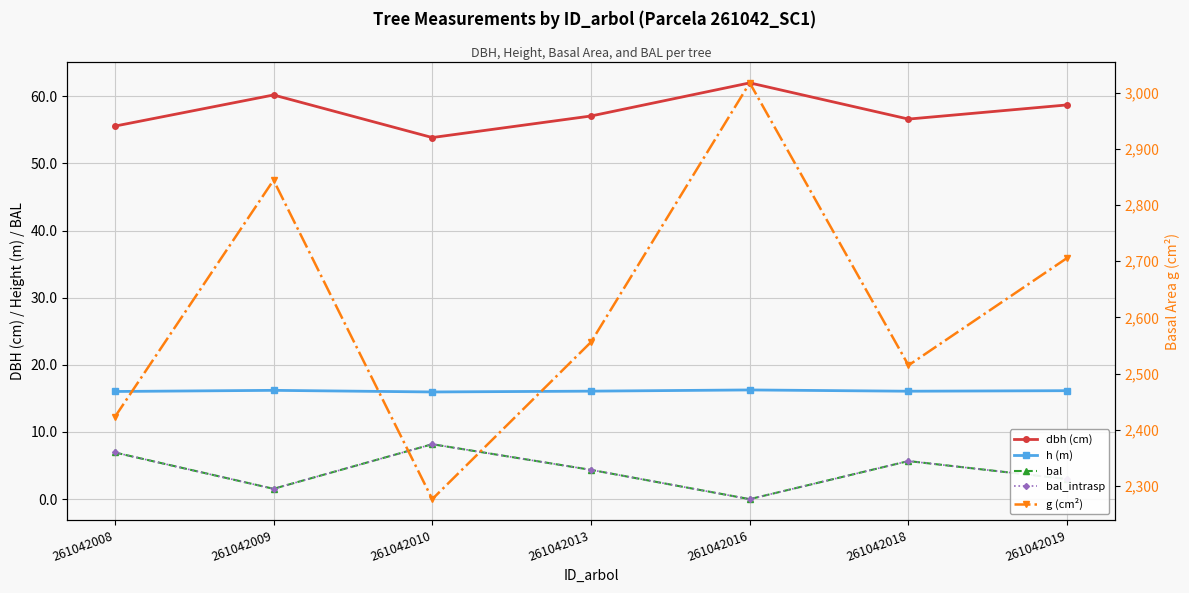

Is the value of bal_intrasp at 261042008 greater than the value of bal at 261042019?

Yes